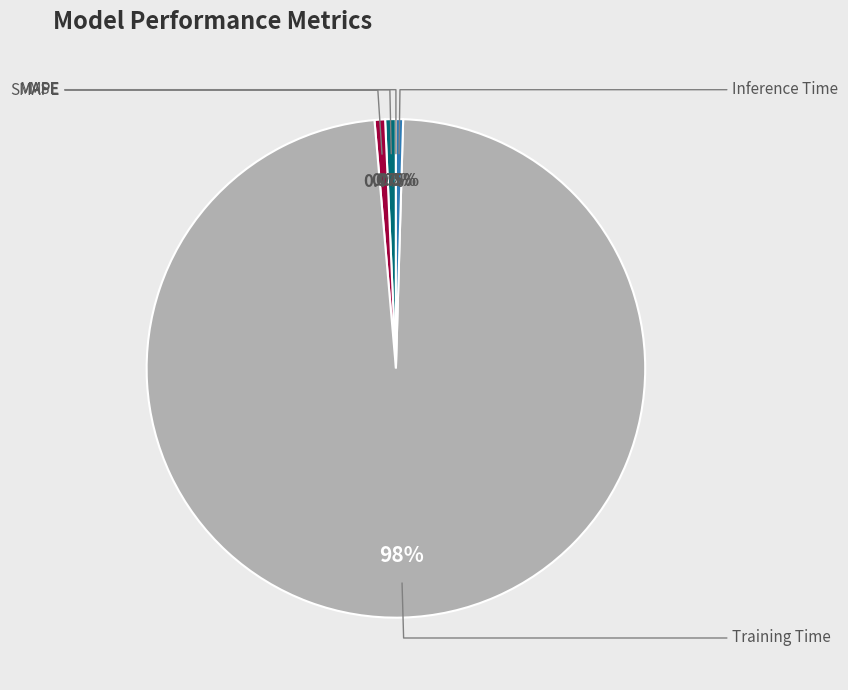

Which slice represents more than half of the pie?

Training Time